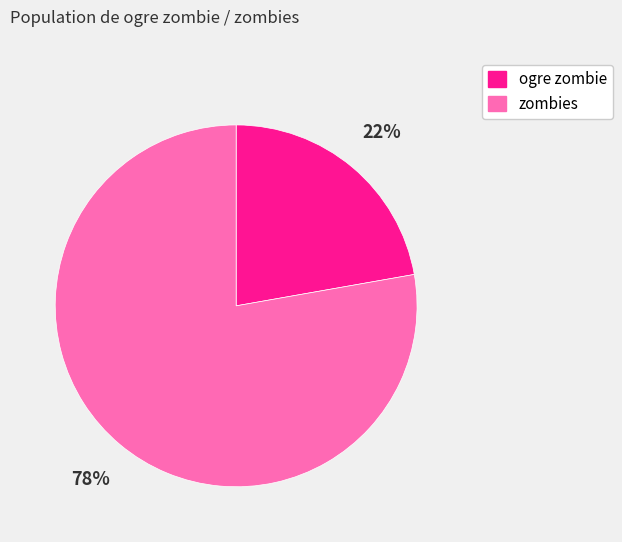

True or false: zombies accounts for 78% of the total.

True